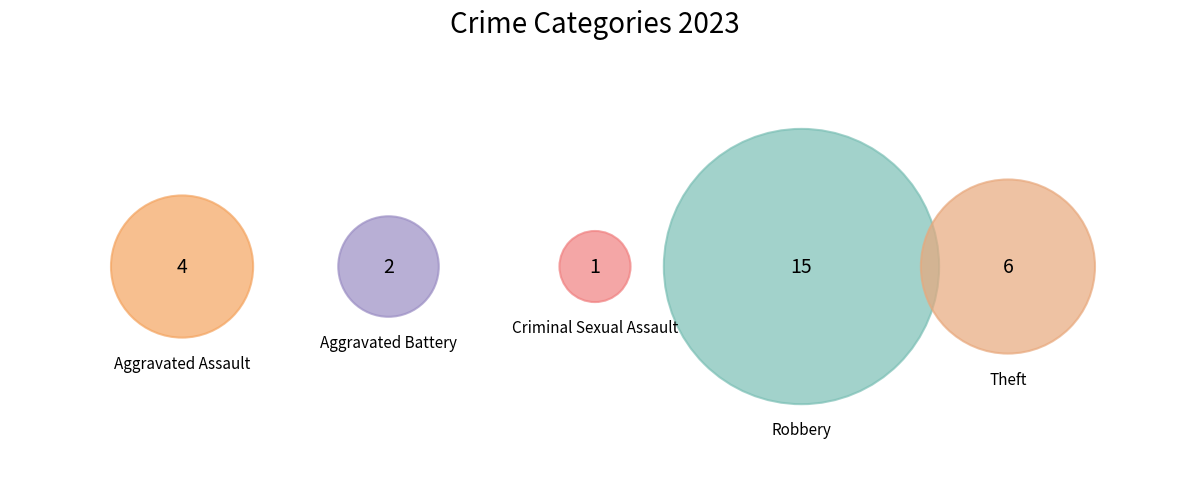

To the nearest percent, what is the average slice percentage?

20%